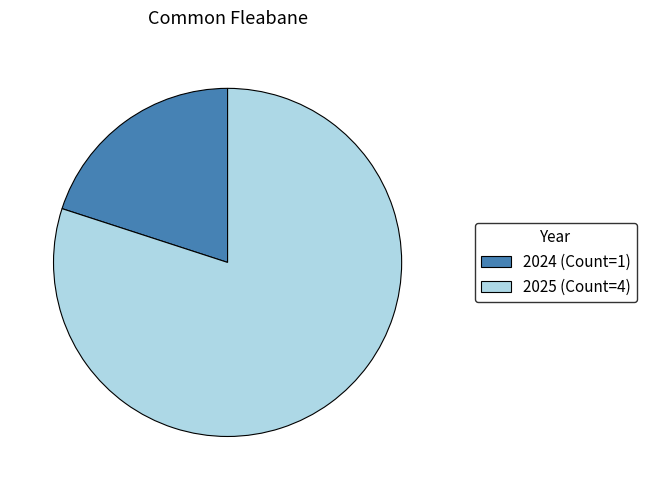

What is the largest slice in the pie chart?

2025